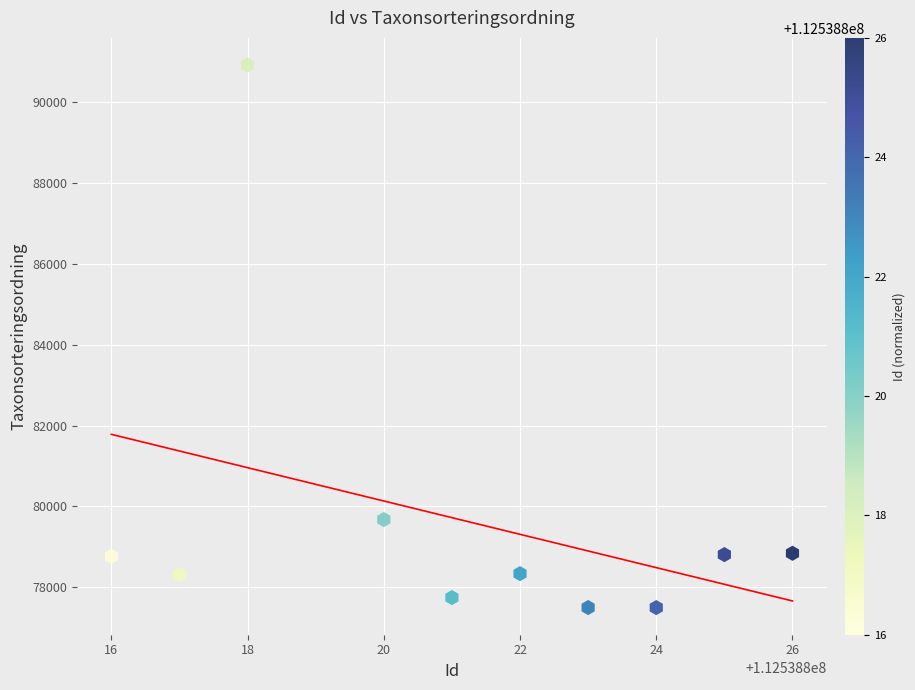

What is the range of Y values (max minus min)?

13424